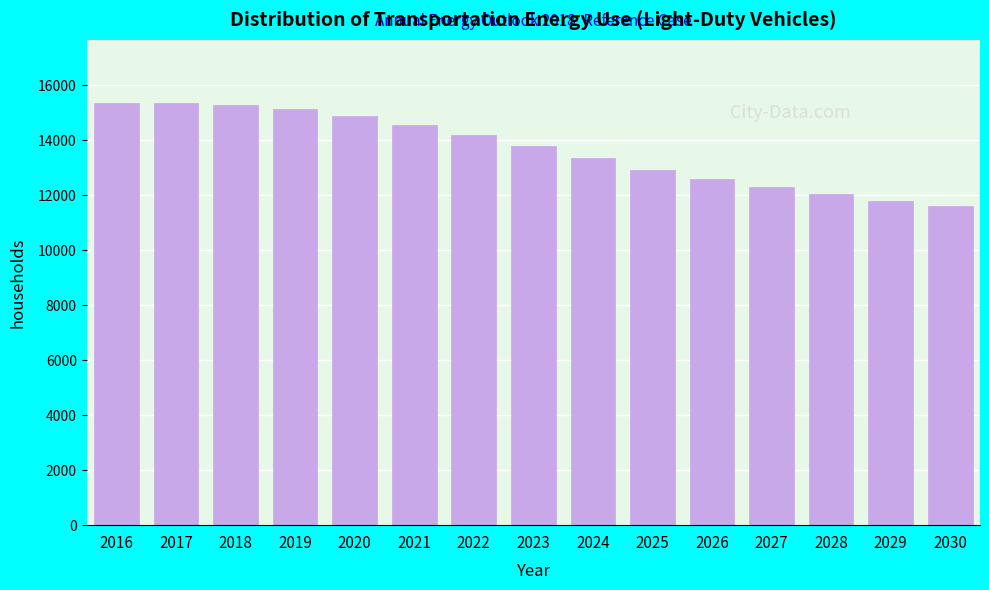

What is the difference between the maximum and minimum values?

3758.2